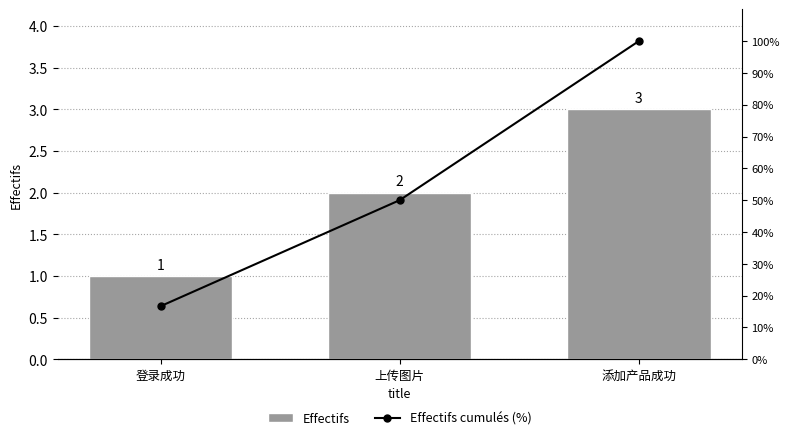

What is the highest value of the Effectifs series?

3